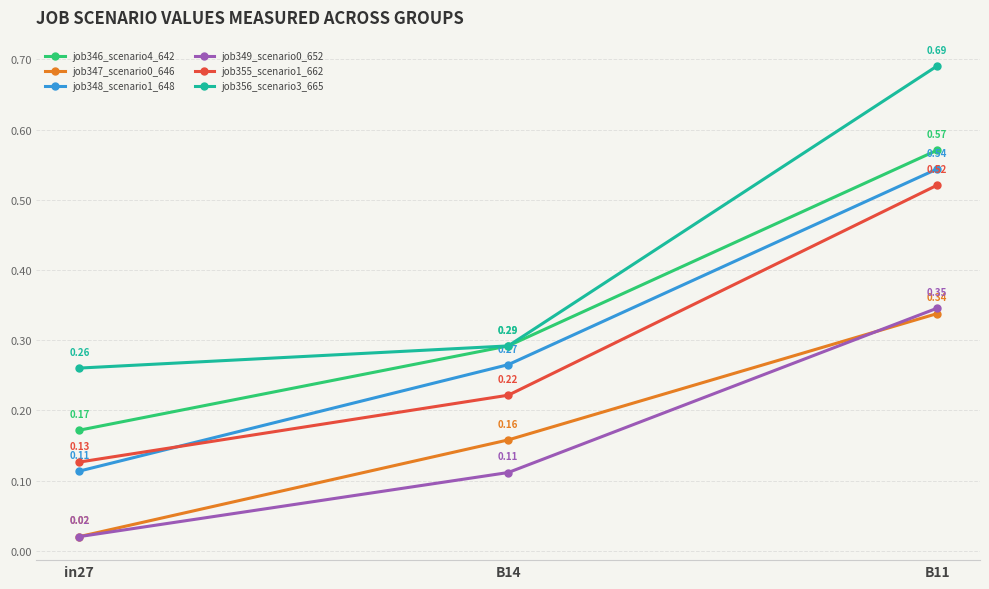

Is this an area chart (filled region under the line)?

No